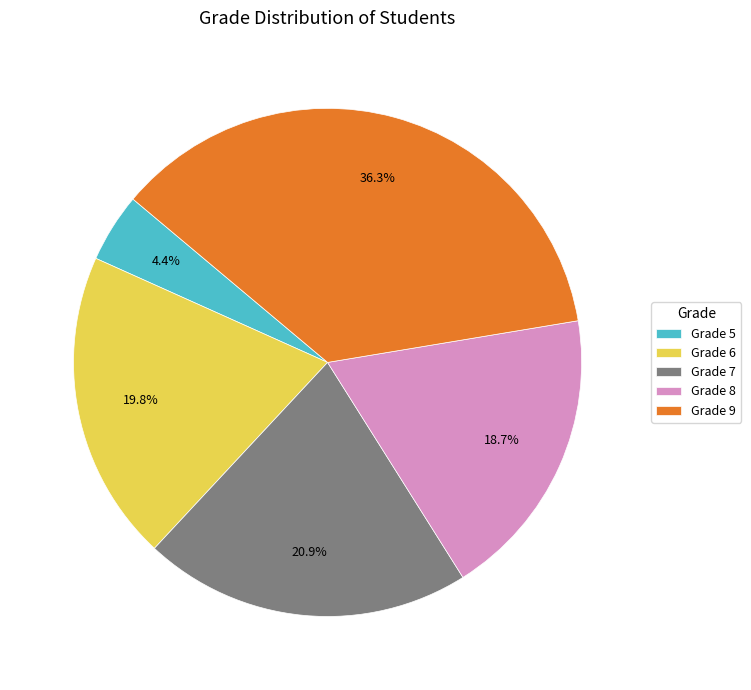

Is Grade 8 the majority of the pie?

No